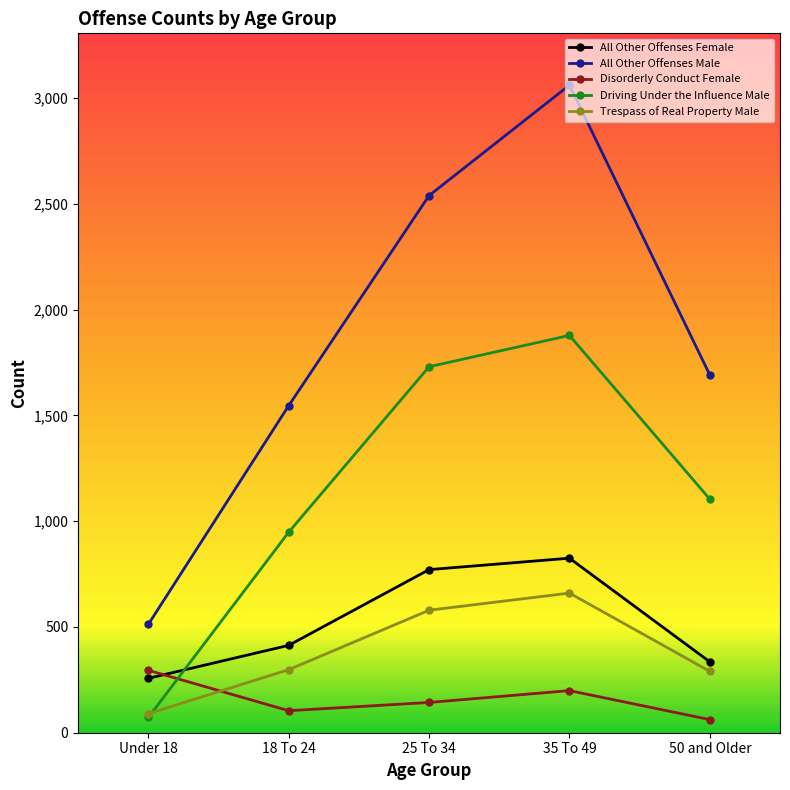

What is the difference between the highest and lowest values at 25 To 34?

2396